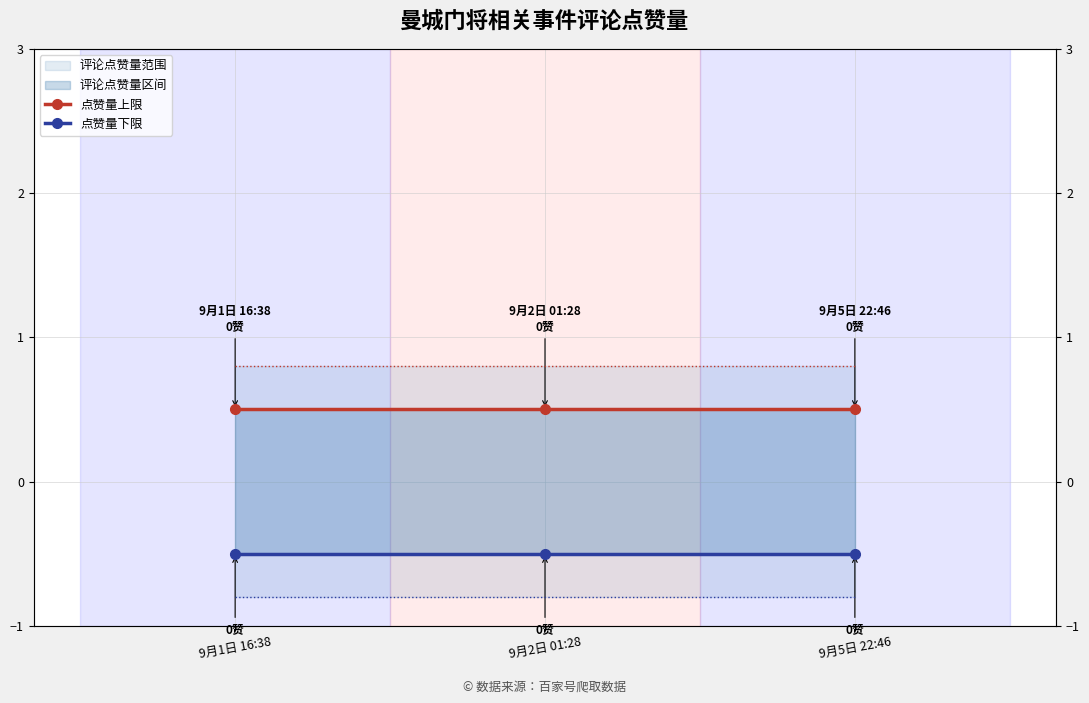

The value of 点赞量下限 at 9月5日 22:46 is -0.5. True or false?

True